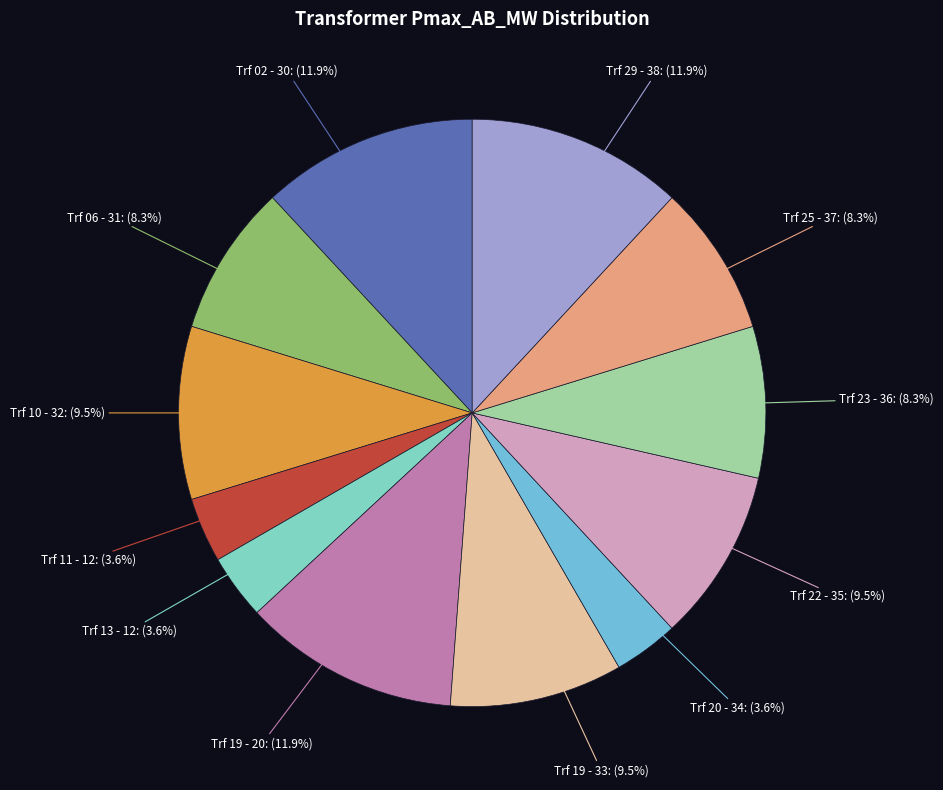

Is there any slice that represents more than half of the pie?

No